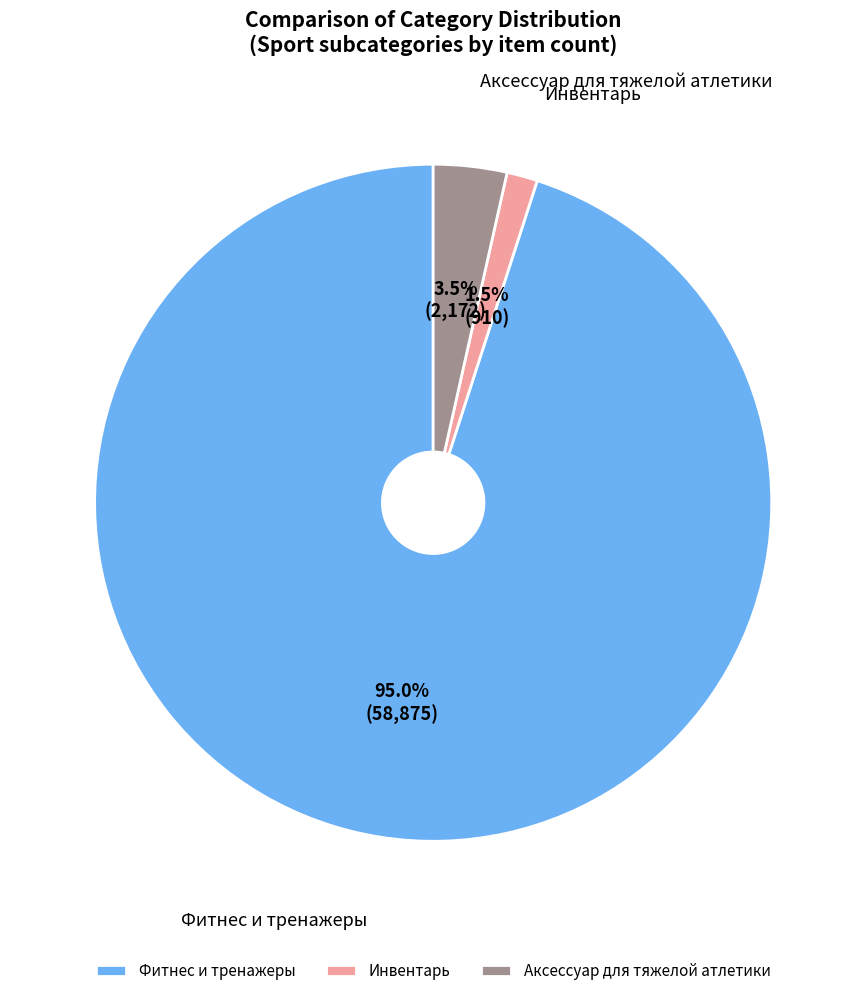

Between Инвентарь and Фитнес и тренажеры, which is larger?

Фитнес и тренажеры